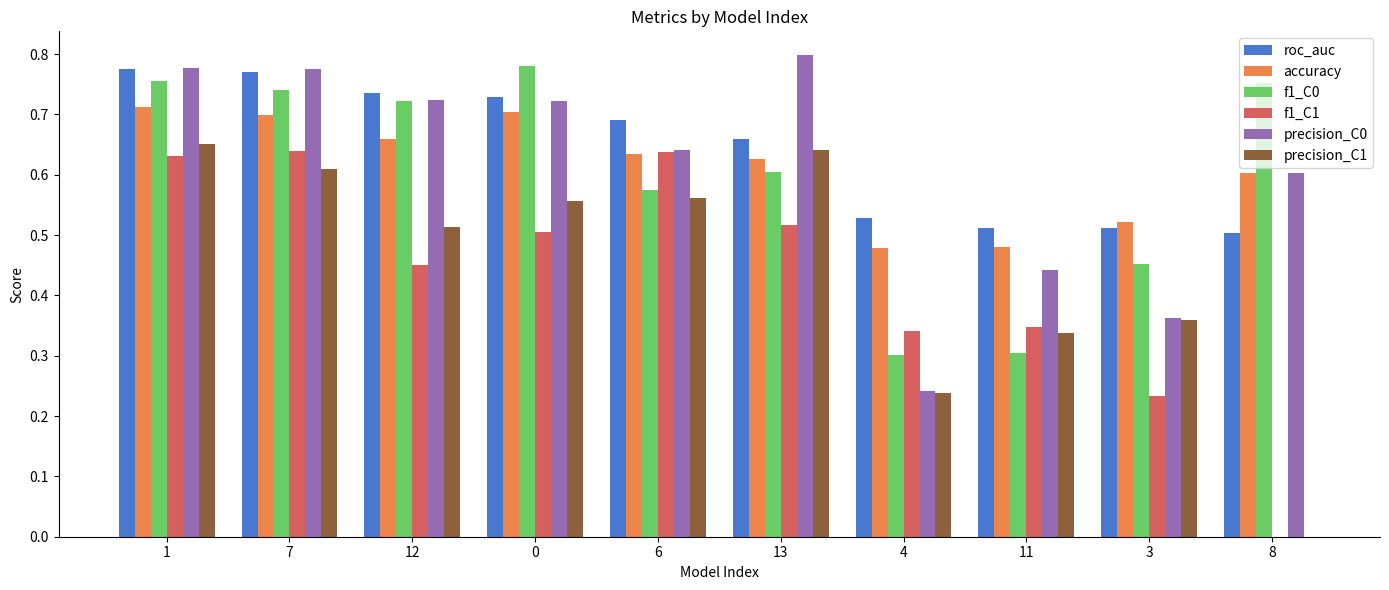

How many values in the f1_C1 series exceed 0?

9